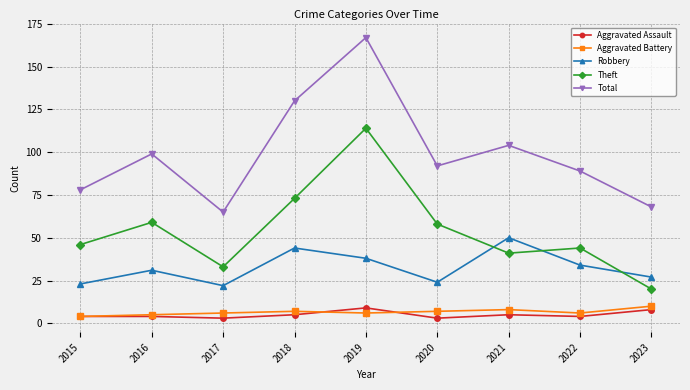

What is the approximate value of Robbery at 2023?

27